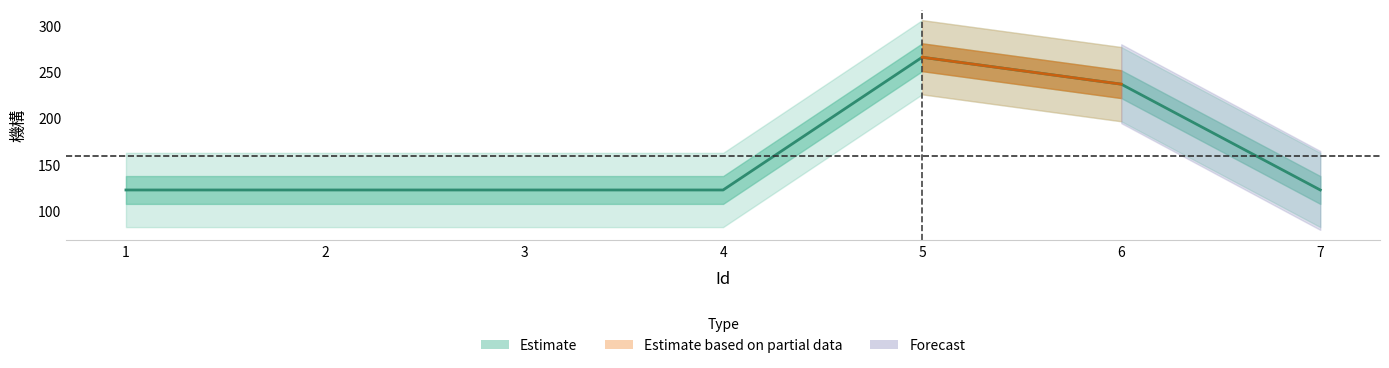

What is the maximum value shown in the chart?

266